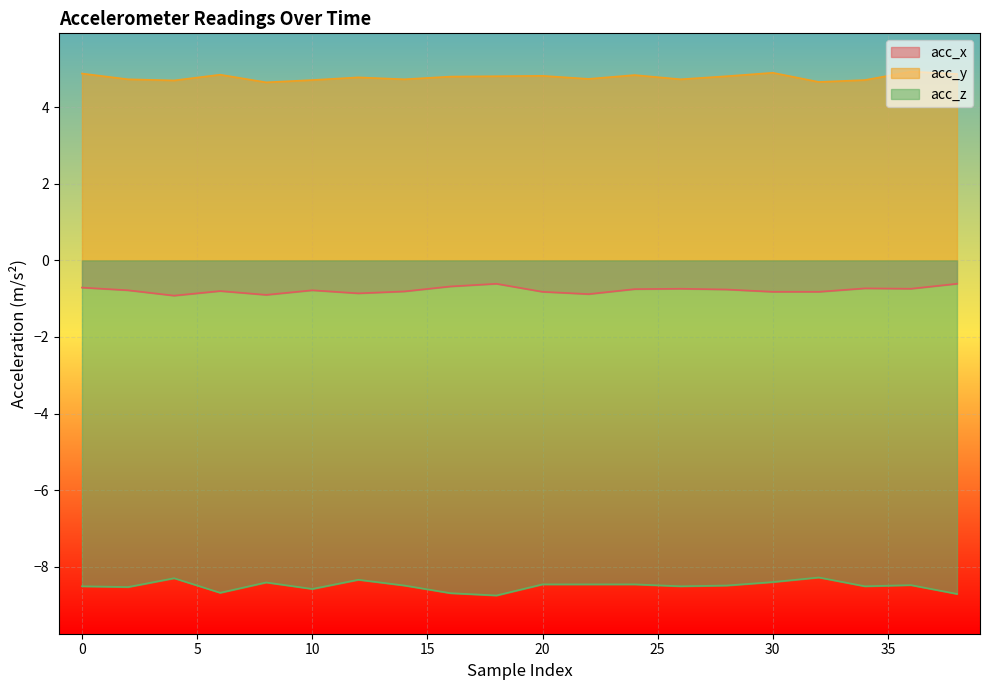

How many lines are shown in the chart?

3